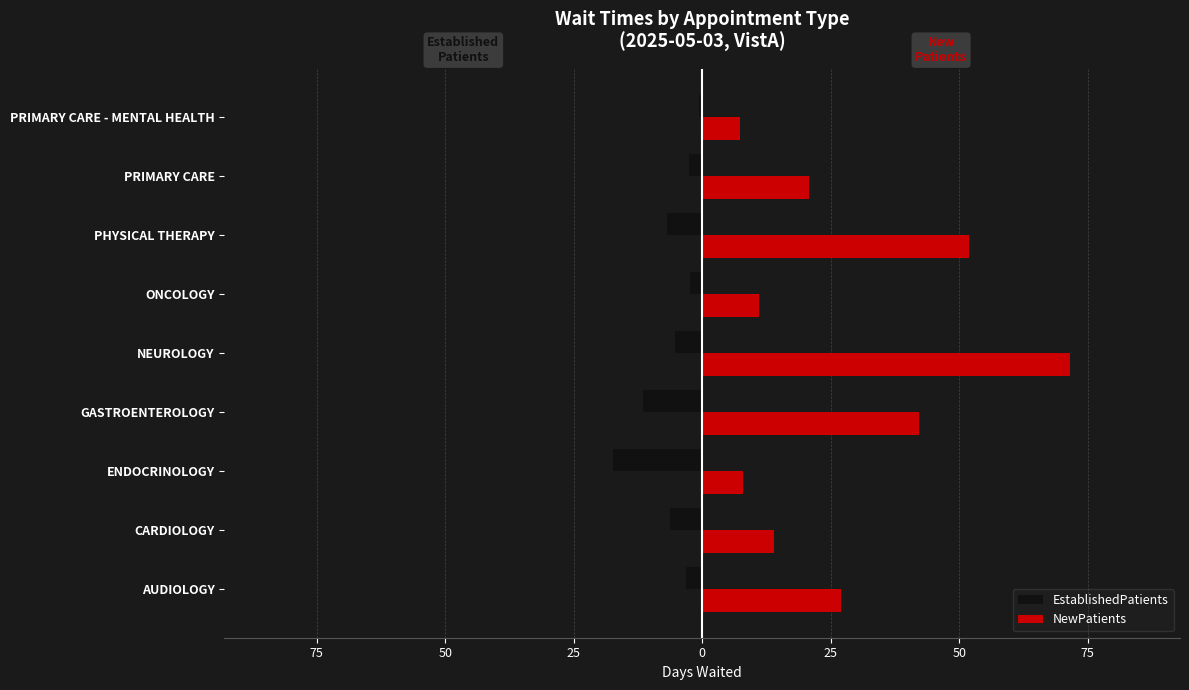

What are all the series names shown in the legend?

EstablishedPatients, NewPatients